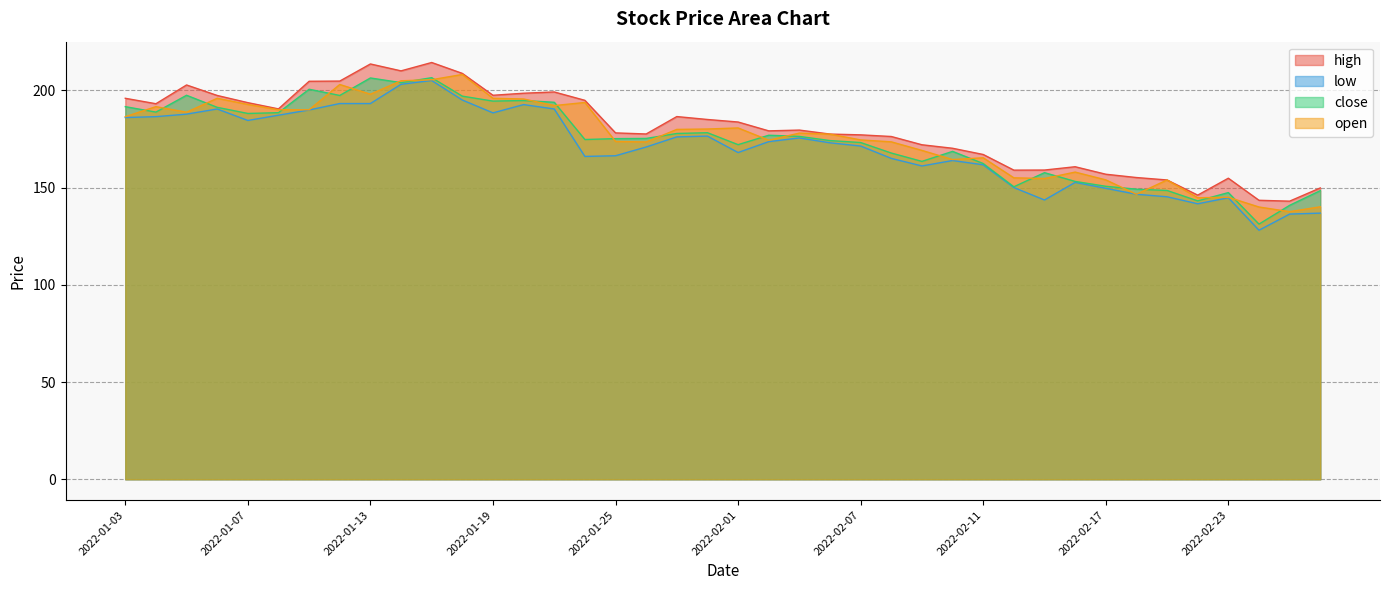

Reading left to right, transcribe all the data shown in this chart.

high: 195.9	193.1	202.8	197.3	193.7	190.4	204.7	204.8	213.6	210.0	214.3	208.7	197.4	198.5	199.2	194.8	178.1	177.6	186.5	185.0	183.7	179.2	179.6	177.5	177.1	176.2	172.0	170.2	167.0	158.9	159.0	160.7	156.8	155.2	153.9	146.1	154.8	143.4	143.0	149.8
low: 186.0	186.4	187.8	190.4	184.5	187.2	189.9	193.2	193.2	203.1	205.1	195.0	188.4	192.7	190.4	166.0	166.3	170.8	176.1	176.4	168.0	173.6	175.5	173.0	171.3	165.0	161.1	163.9	161.7	150.0	143.6	152.7	149.6	146.6	145.2	141.7	144.8	128.1	136.3	136.8
close: 191.6	188.8	197.4	191.2	188.1	188.5	200.6	197.3	206.3	203.9	206.5	197.0	194.4	194.8	193.8	174.7	175.2	175.2	177.8	178.2	172.1	176.9	176.3	174.2	173.2	167.8	163.4	168.6	162.3	150.4	157.7	153.2	150.7	149.2	148.5	143.2	147.4	131.2	140.8	148.4
open: 186.4	191.6	188.8	195.9	192.8	190.0	190.0	203.0	198.0	204.9	205.4	208.2	195.9	195.6	192.2	193.8	173.7	173.4	179.9	180.1	180.7	174.3	178.0	177.4	174.5	173.5	169.1	164.4	165.3	155.0	154.7	157.9	153.9	146.6	153.9	144.8	145.0	140.0	137.6	140.1